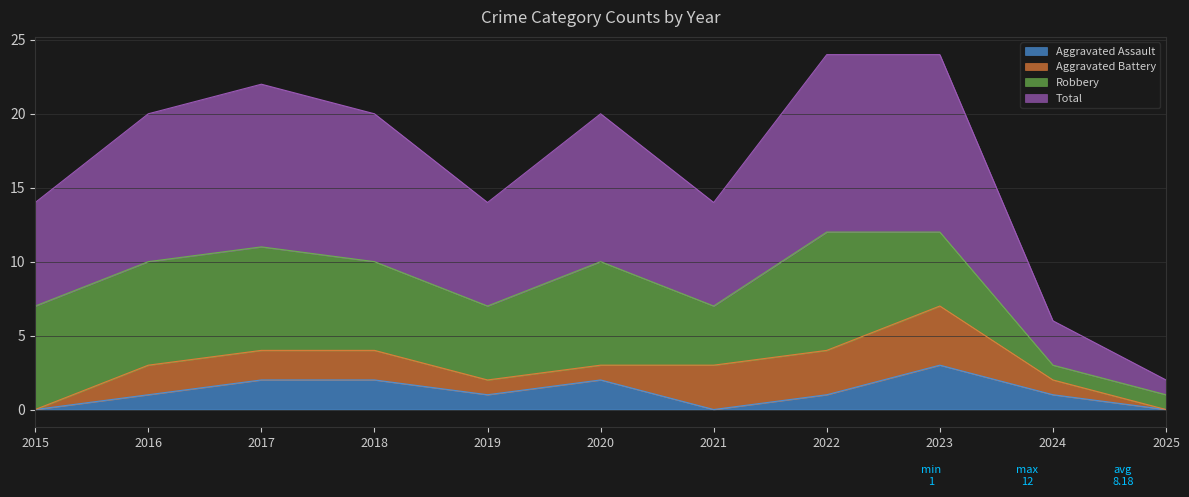

Does the chart display data point markers on the line(s)?

No